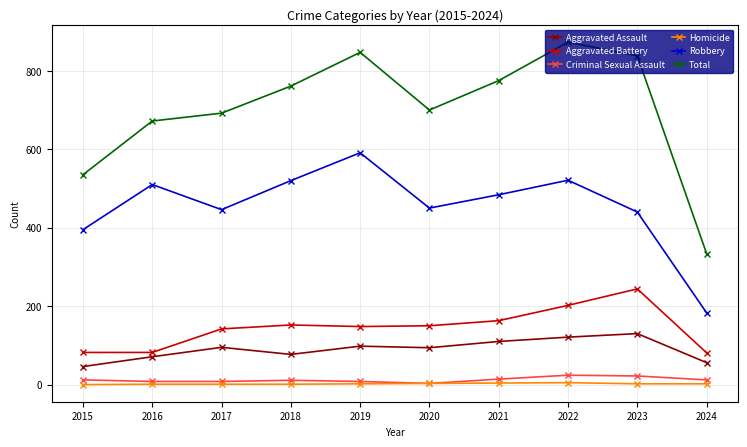

List the series in order of their peak value, lowest first.

Homicide, Criminal Sexual Assault, Aggravated Assault, Aggravated Battery, Robbery, Total